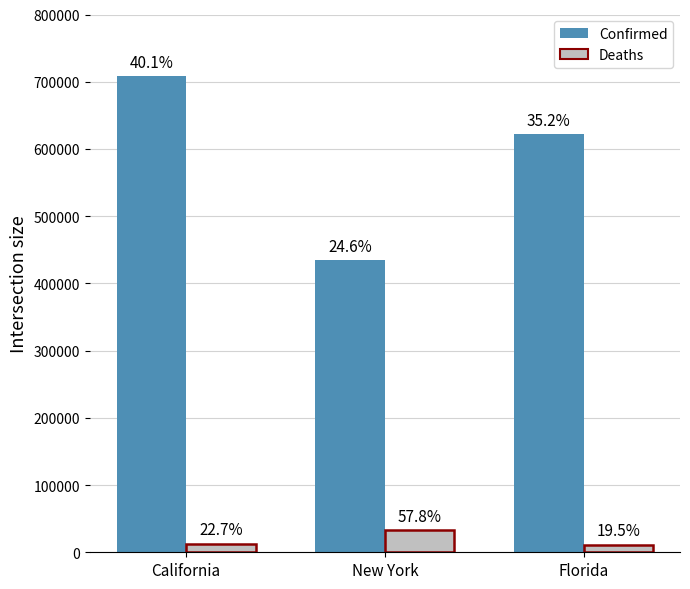

What are all the series names shown in the legend?

Confirmed, Deaths